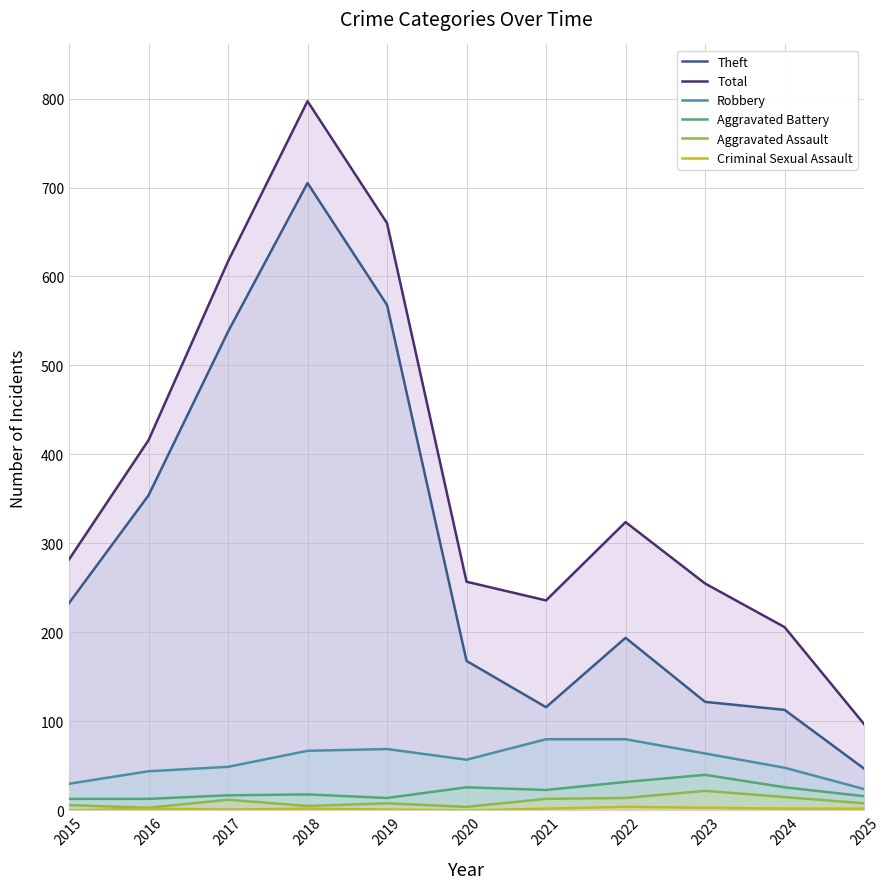

List the labels in order of Aggravated Battery value, largest first.

2023, 2022, 2020, 2024, 2021, 2018, 2017, 2025, 2019, 2015, 2016